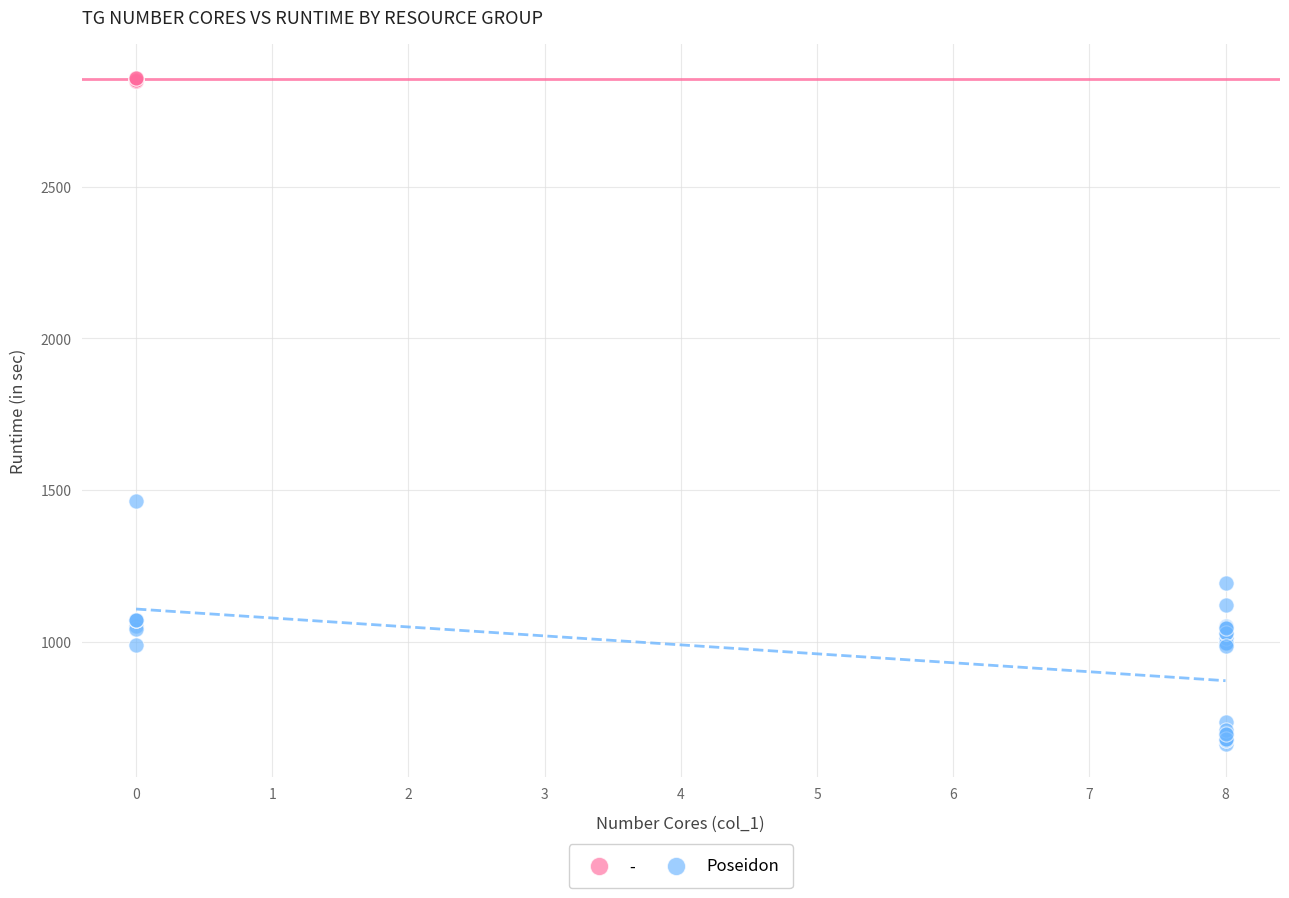

Which series reaches the minimum Y coordinate?

Poseidon